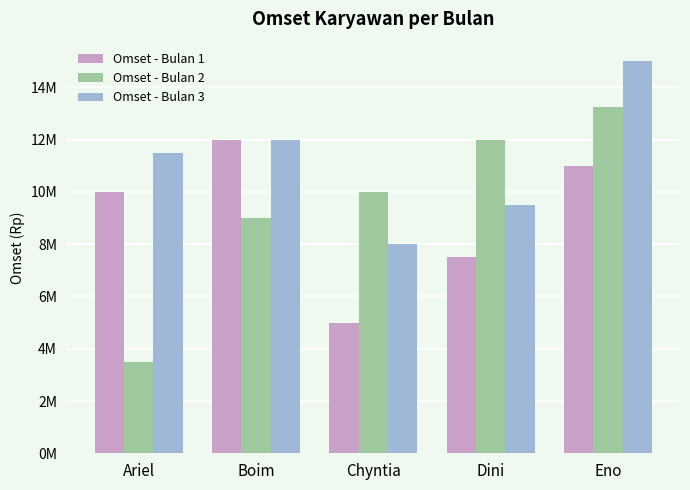

Count the Omset - Bulan 1 values in the range 7500000 to 11000000.

3